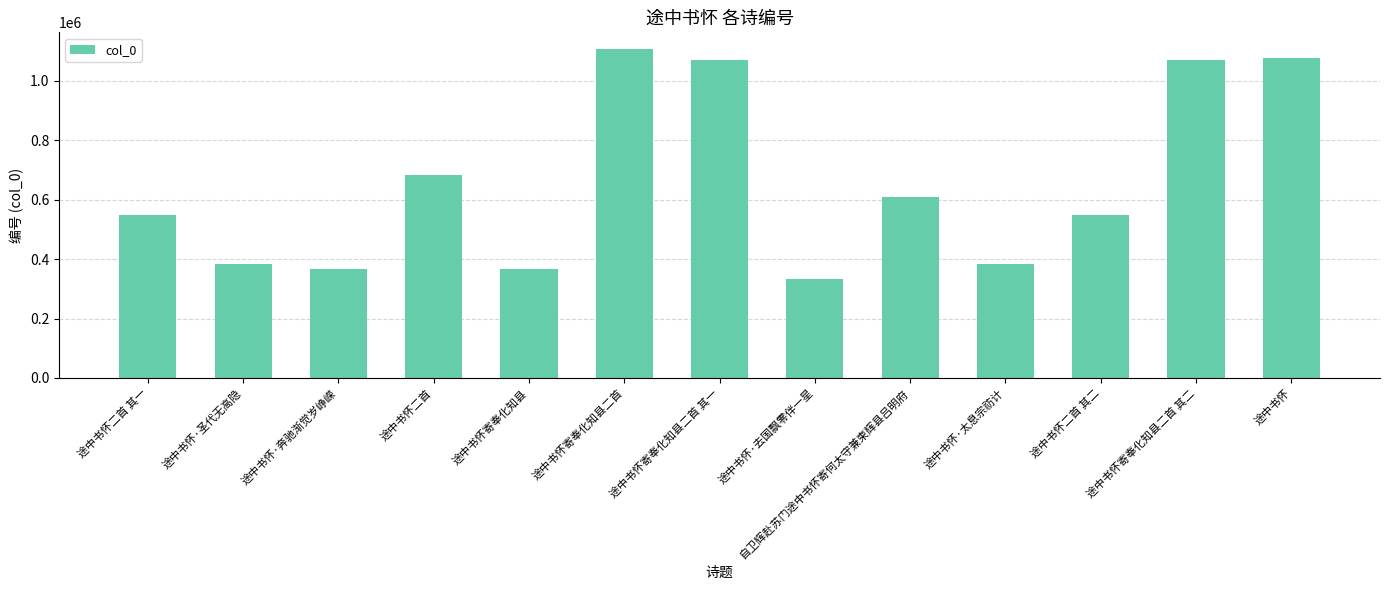

What is the ratio of the value at 途中书怀寄奉化知县二首 to the value at 途中书怀·圣代无高隐?

2.9